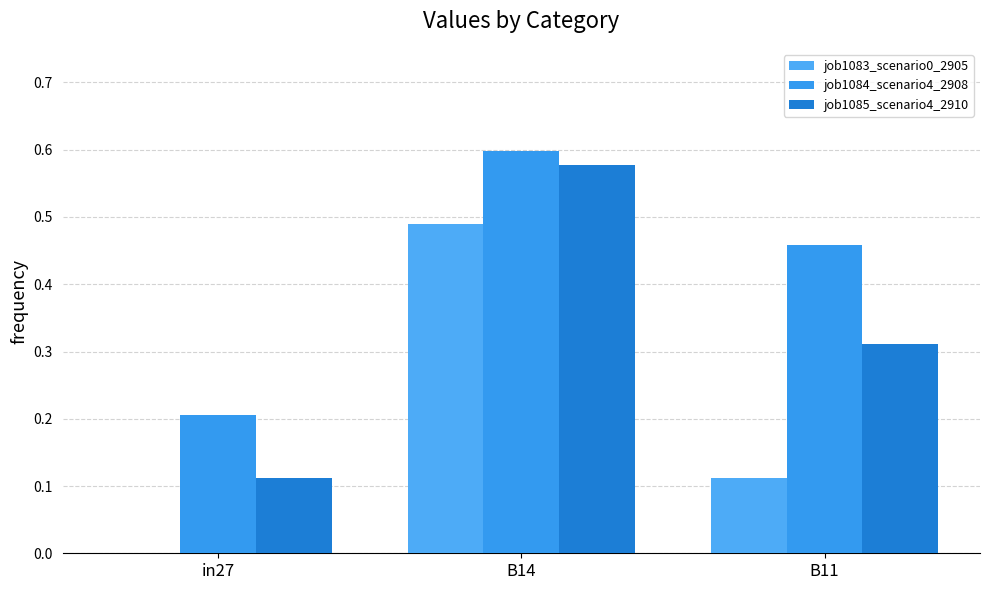

Reading left to right, transcribe all the data shown in this chart.

job1083_scenario0_2905: 0.0	0.5	0.1
job1084_scenario4_2908: 0.2	0.6	0.5
job1085_scenario4_2910: 0.1	0.6	0.3